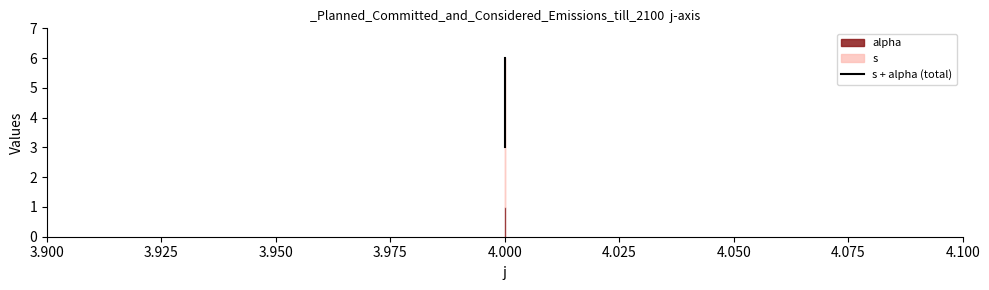

Count the values in the range 3 to 6.

3